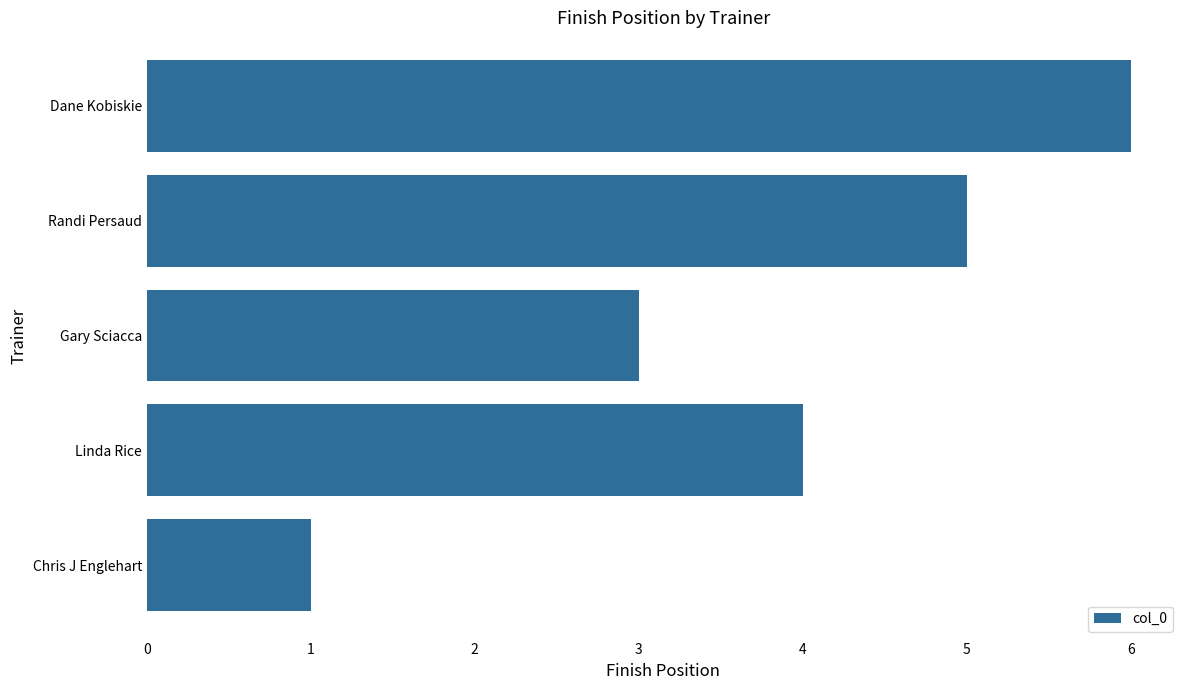

The chart shows a value of 3 at Randi Persaud. True or false?

False